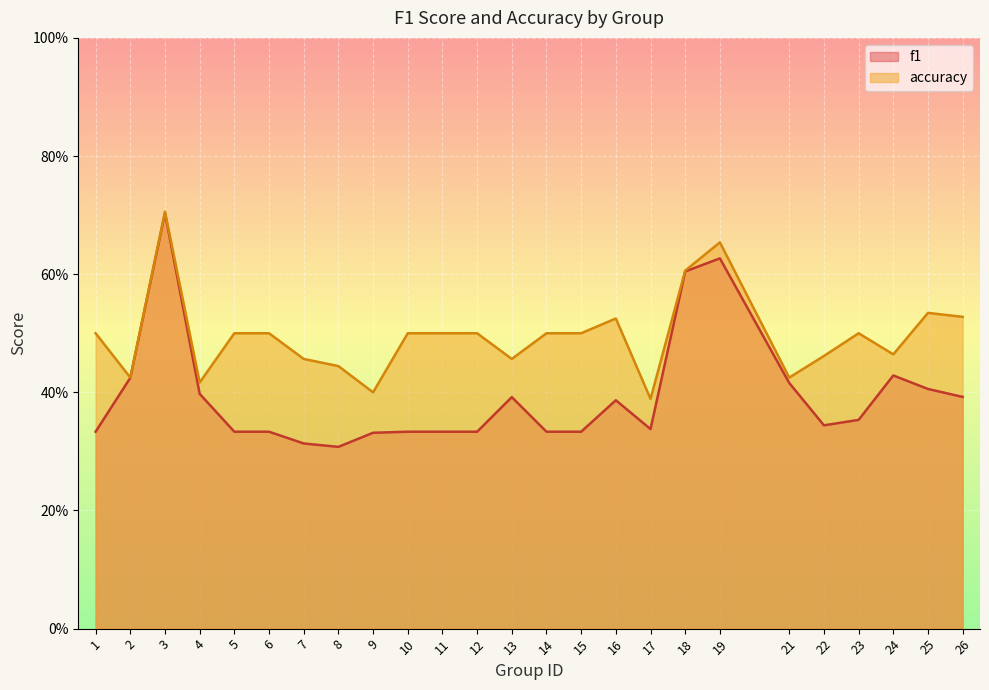

The accuracy series shows 0.5 at 13. True or false?

True